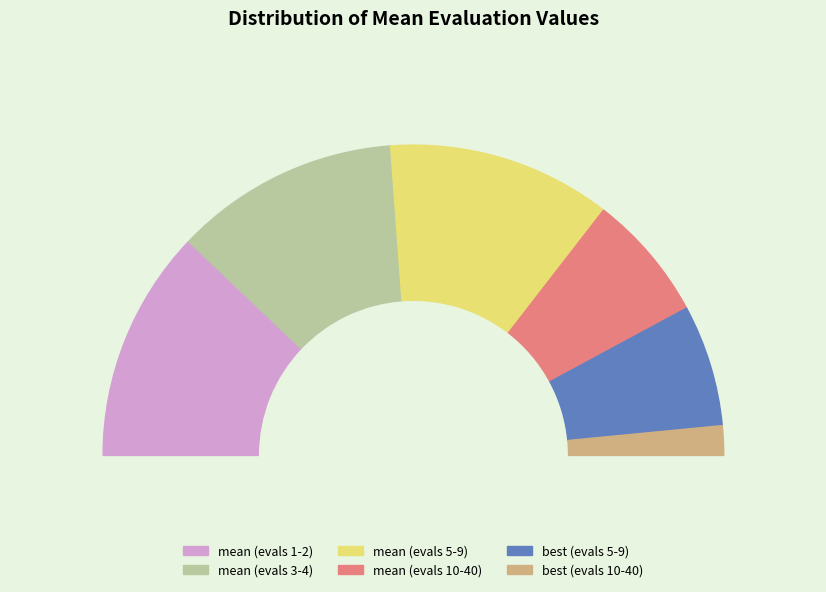

The mean (evals 5-9) slice represents 23% of the pie. True or false?

True